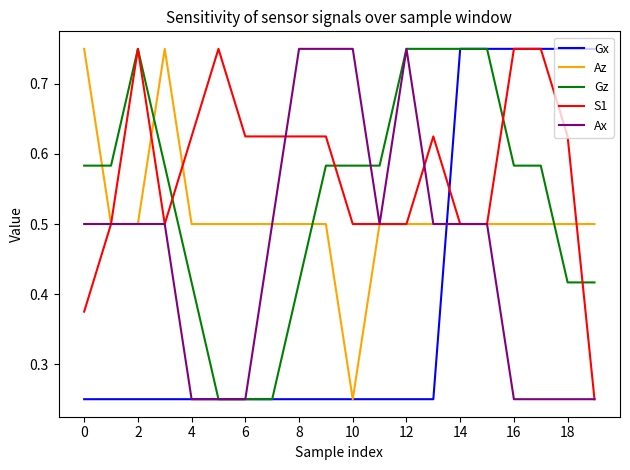

What are all the series names shown in the legend?

Gx, Az, Gz, S1, Ax